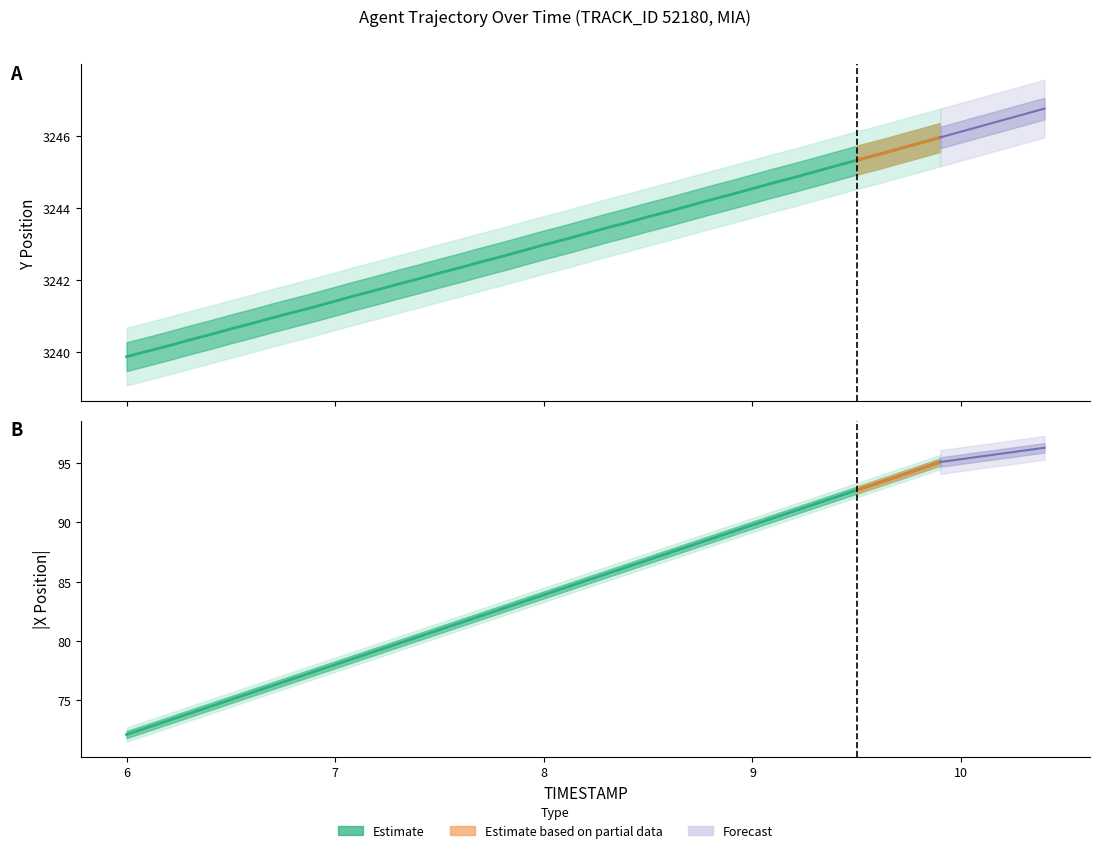

What is the difference between the maximum and minimum values in the X series?

23.0